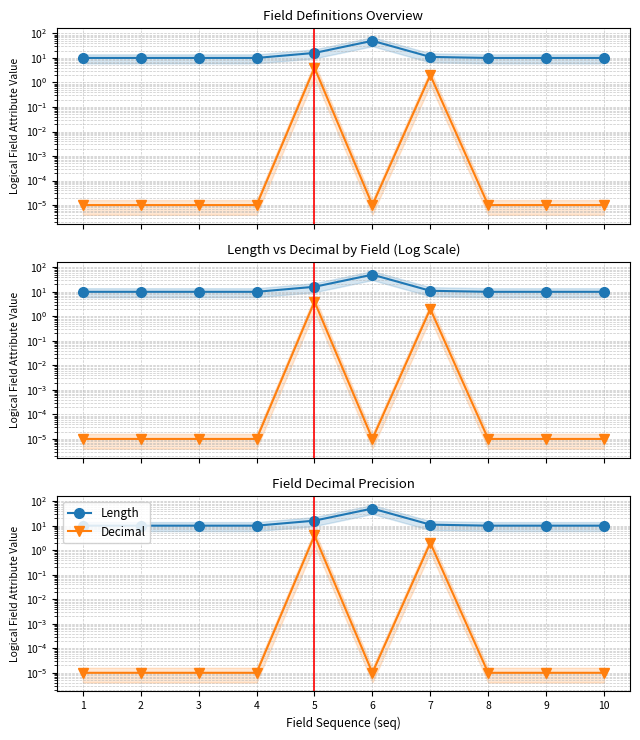

What is the spread (max minus min) of values at 5?

12.0